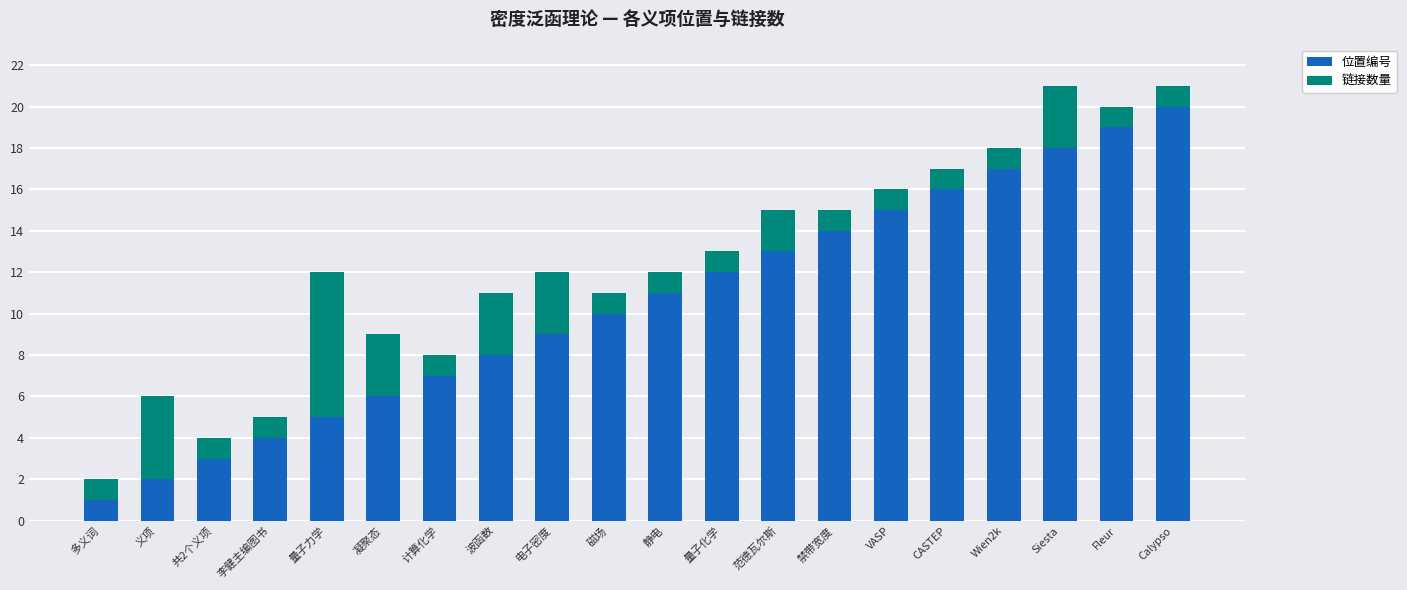

The value of 位置编号 at 范德瓦尔斯 is 13. True or false?

True